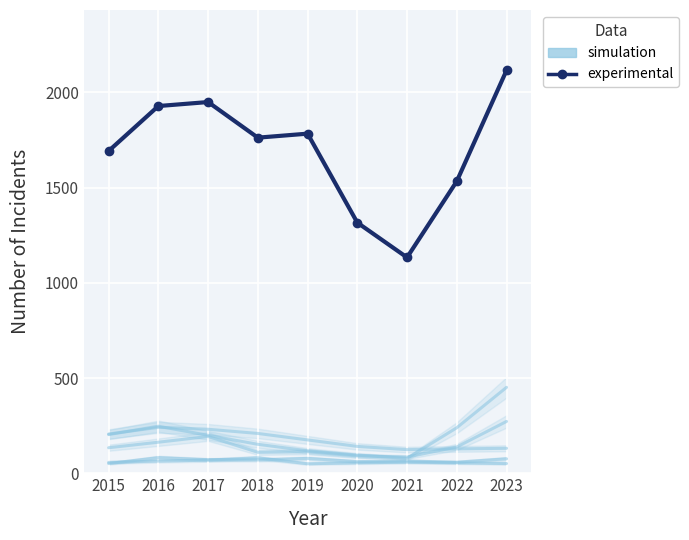

True or false: simulation has a value of 100 at 2018.

False